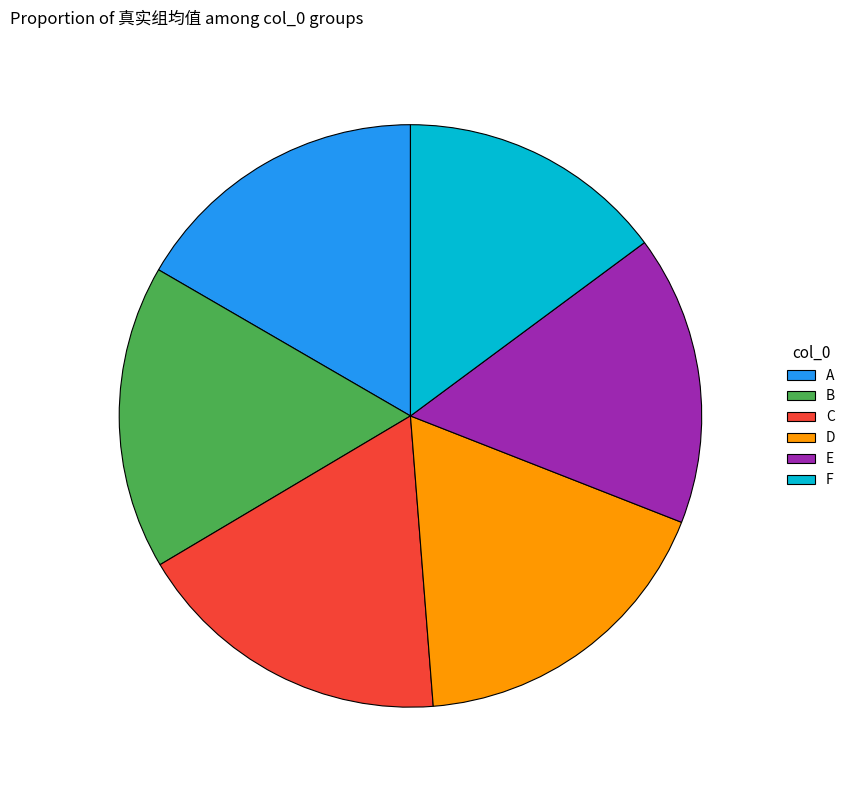

Combined, do C and D account for over 50%?

No